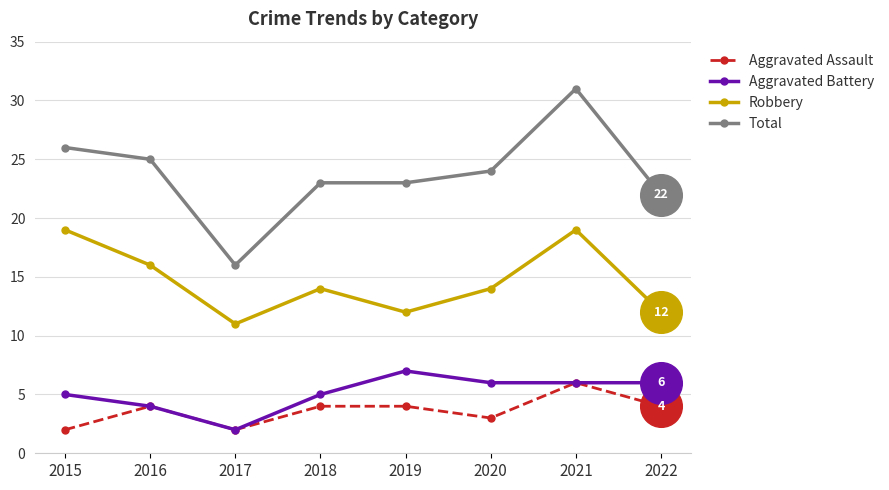

What is the total value across all series at 2019?

46